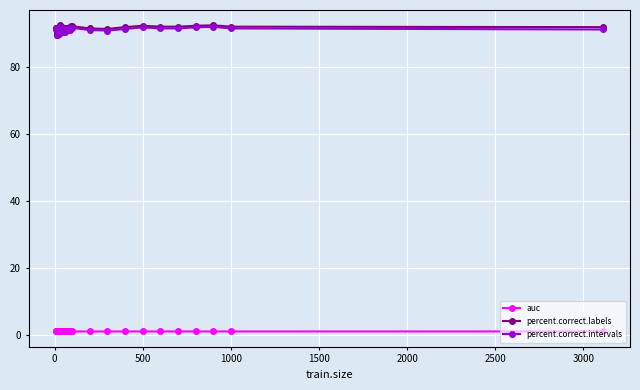

What is the maximum value shown in the chart?

92.6